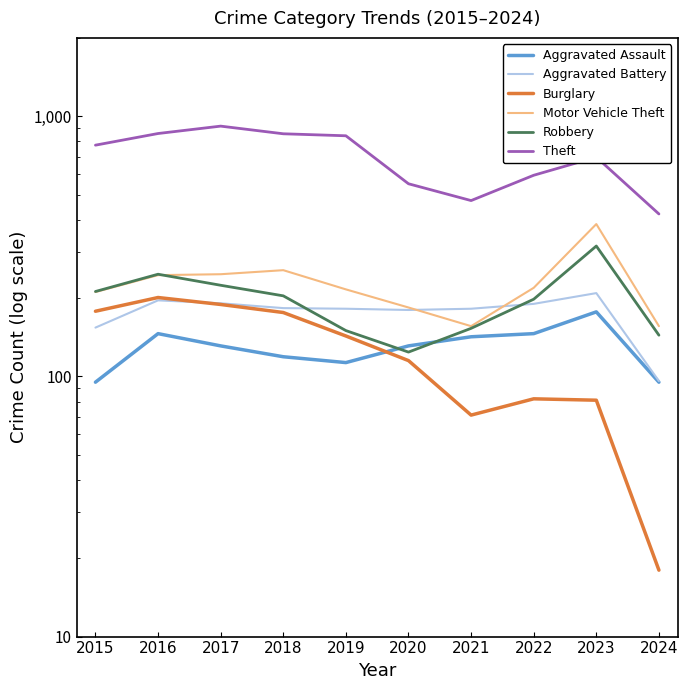

Is the value of Burglary at 2016 greater than the value of Motor Vehicle Theft at 2019?

No